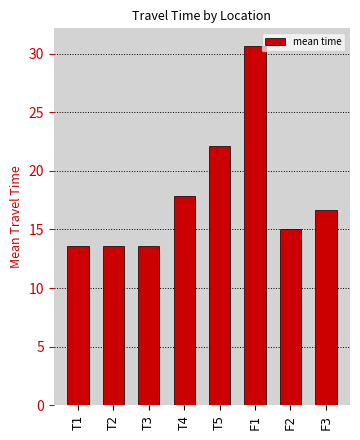

What is the greatest value displayed?

30.6